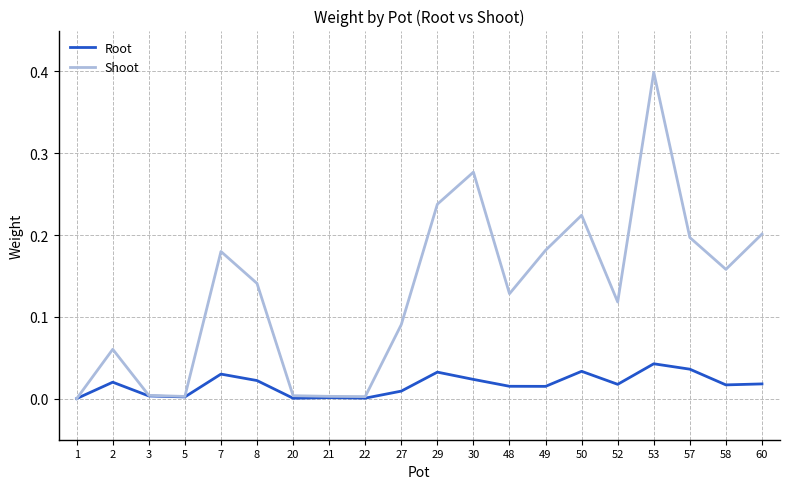

In Root, how many points are higher than both neighbors (excluding endpoints)?

6